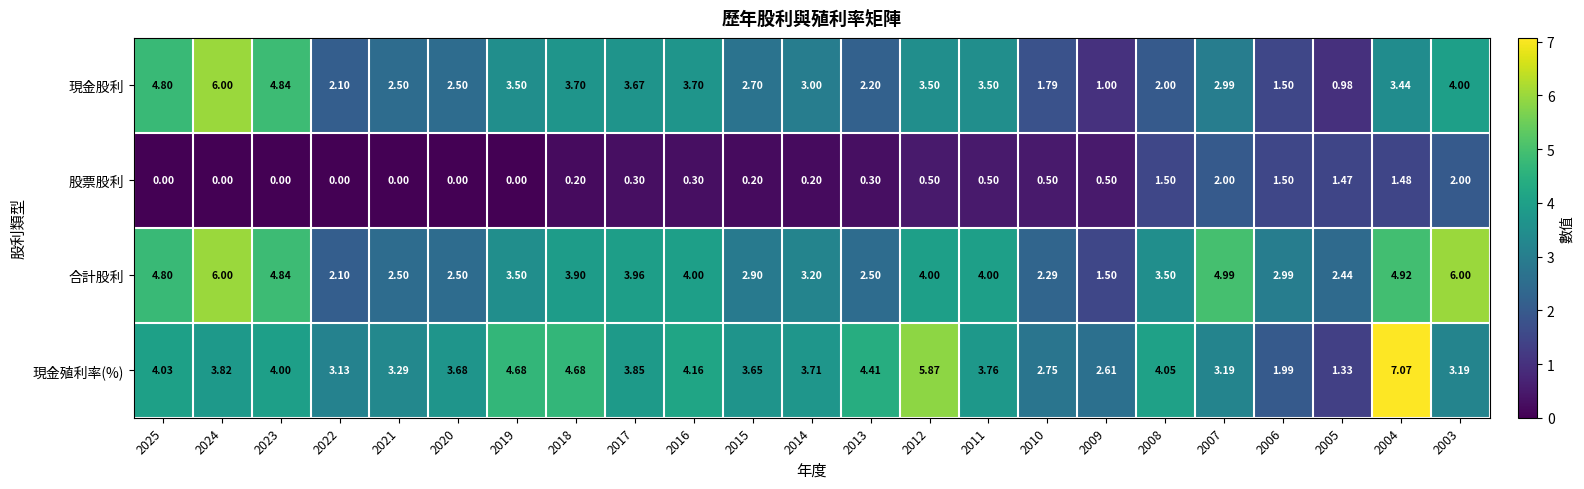

Which series has the largest total across all categories?

現金殖利率(%)